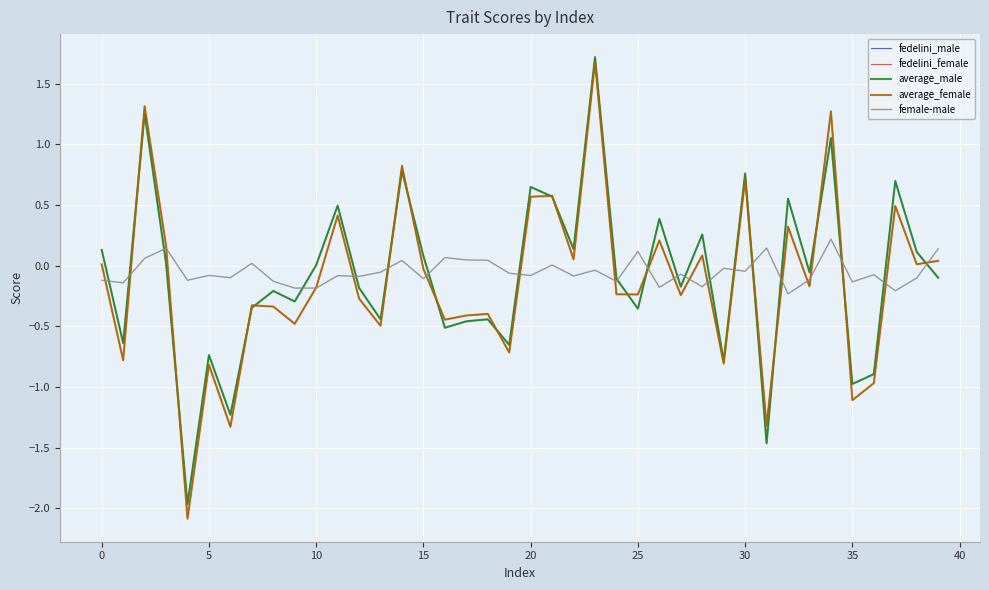

What is the highest value of the fedelini_female series?

1.7